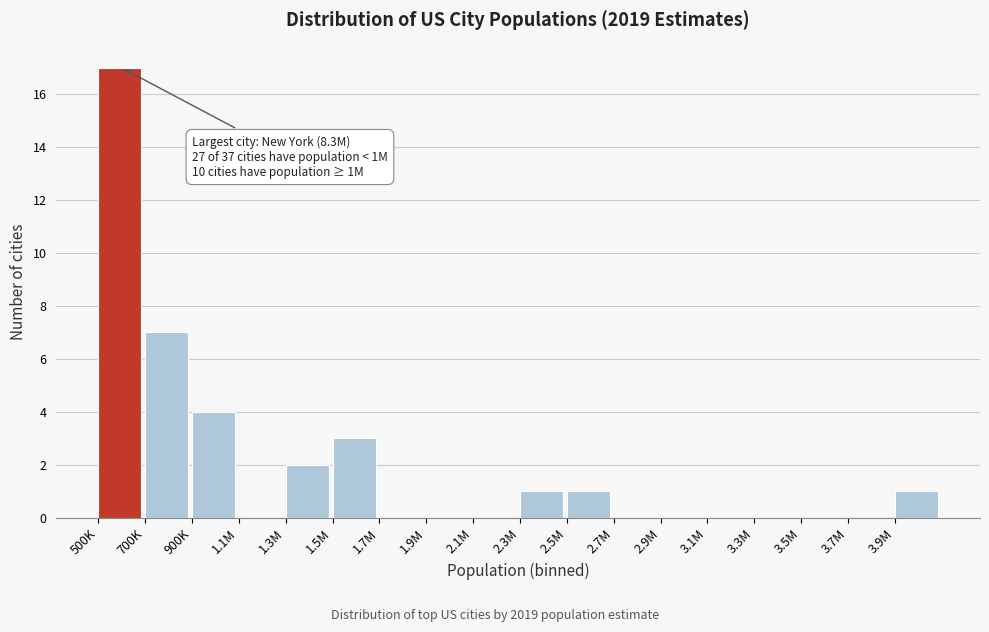

Reading left to right, extract all data points from this chart.

500K=17	700K=7	900K=4	1.1M=0	1.3M=2	1.5M=3	1.7M=0	1.9M=0	2.1M=0	2.3M=1	2.5M=1	2.7M=0	2.9M=0	3.1M=0	3.3M=0	3.5M=0	3.7M=0	3.9M=1